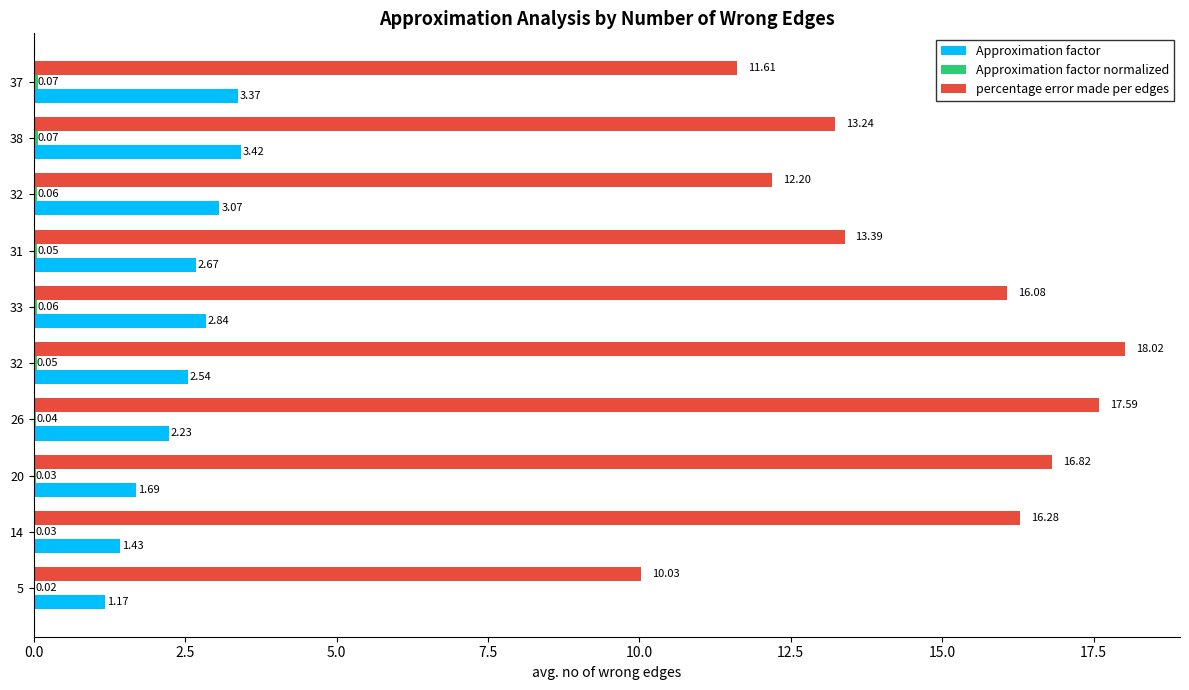

What is the label of the 9th bar from the left?

38